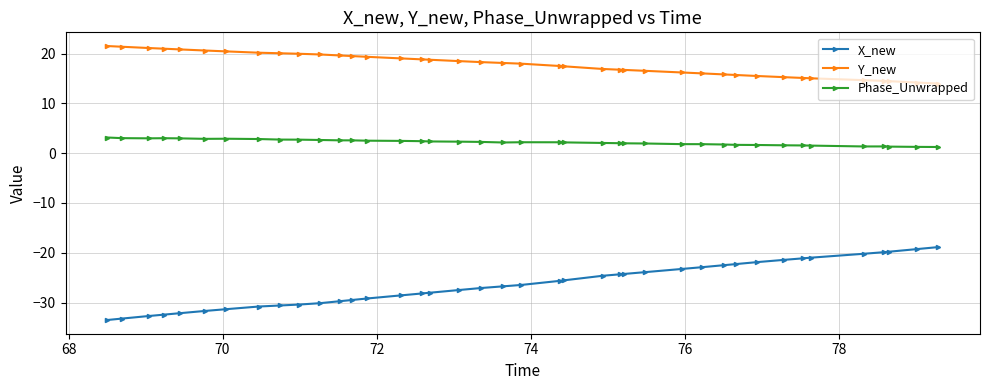

Which series has the largest range (max minus min)?

X_new